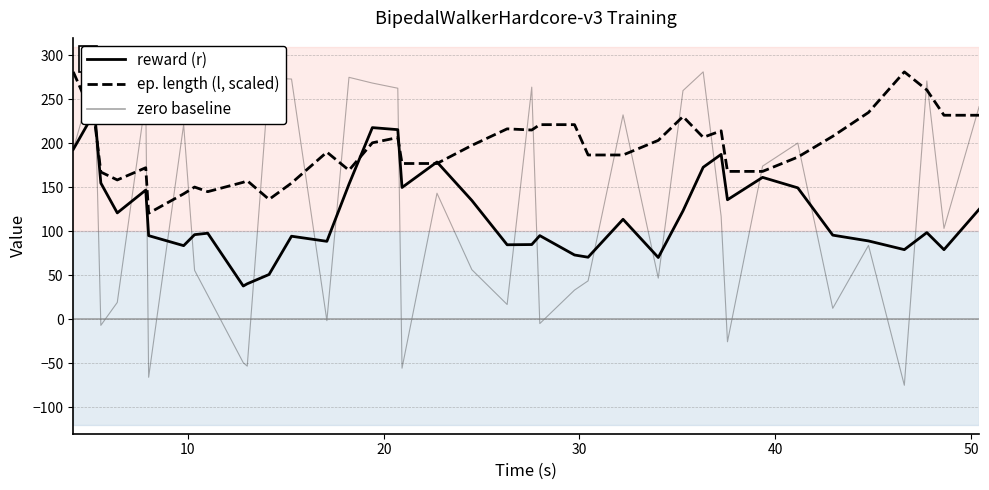

What is the minimum value for ep. length (l, scaled)?

120.7